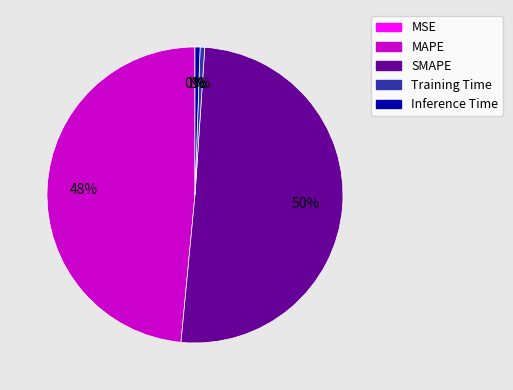

To the nearest percent, what is the combined percentage of MAPE and Inference Time?

49%